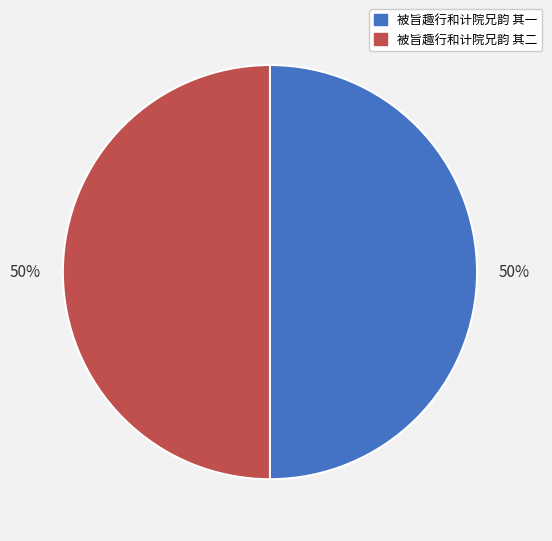

Do 被旨趣行和计院兄韵 其一 and 被旨趣行和计院兄韵 其二 together represent more than half of the pie?

Yes